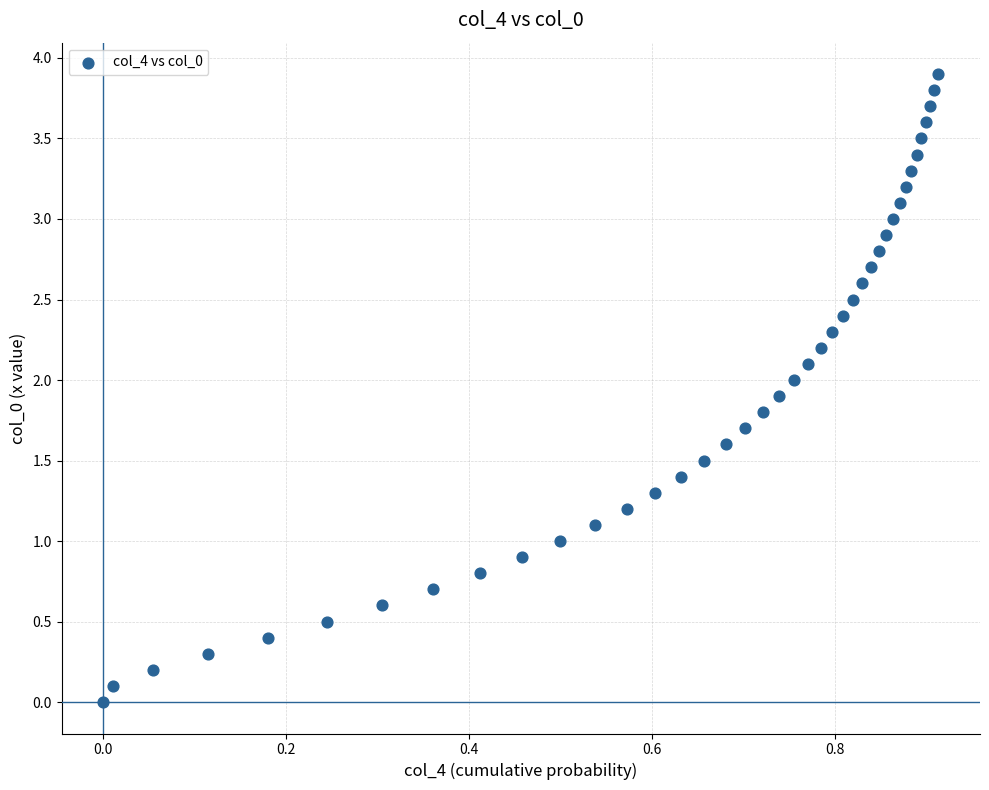

What is the range of X values (max minus min)?

0.9